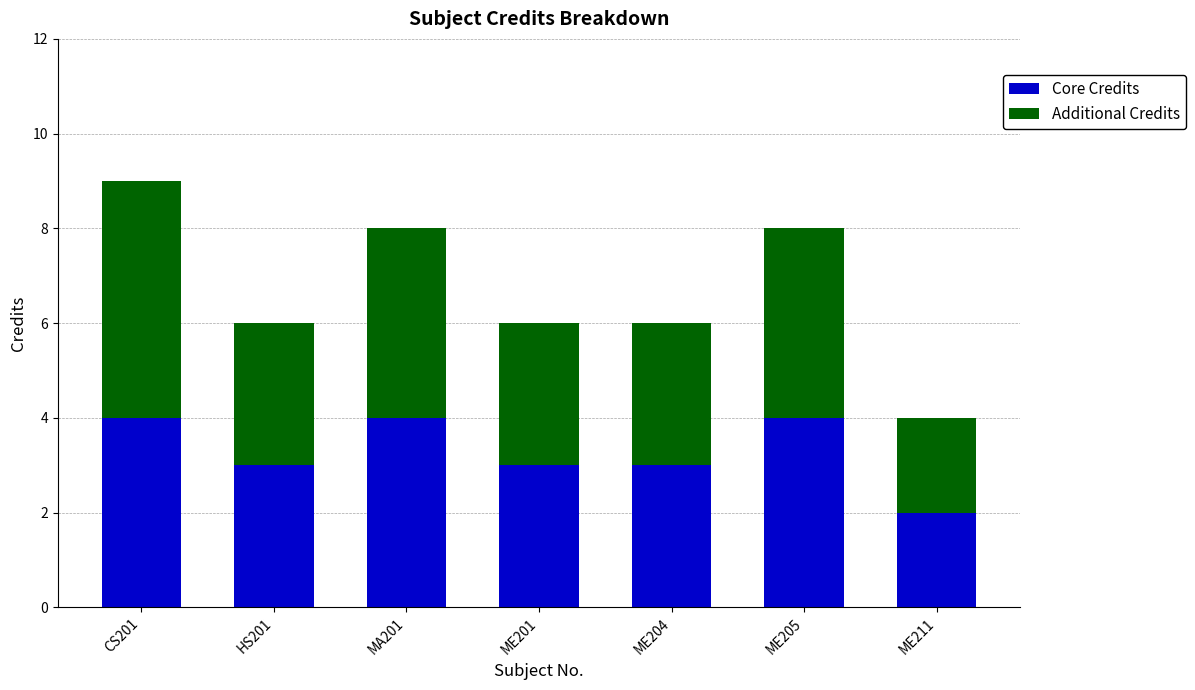

How many bars are there in total?

7